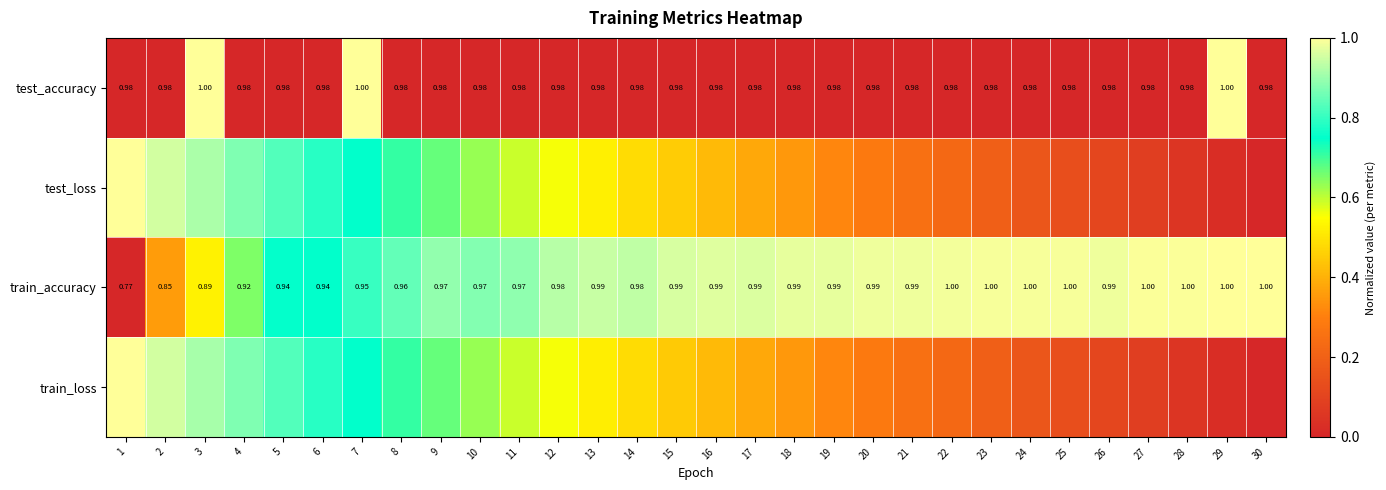

At how many categories does at least one series exceed 0?

30